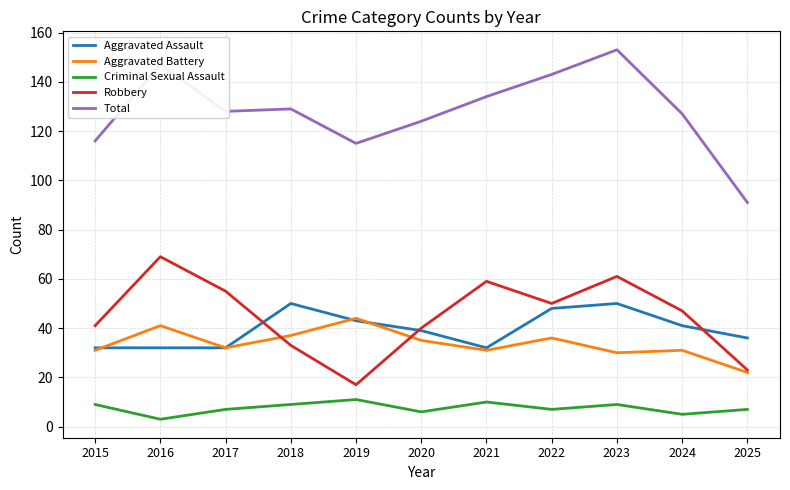

What is the total value across all series at 2024?

251